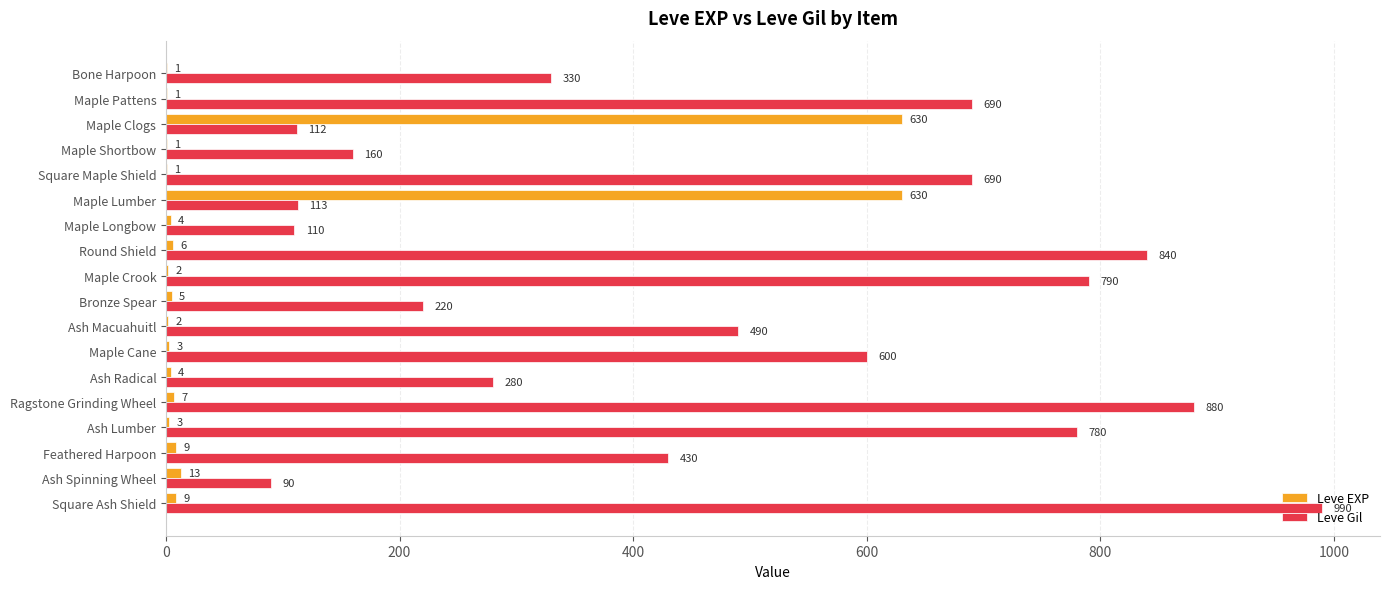

Which series has the largest total across all categories?

Leve Gil